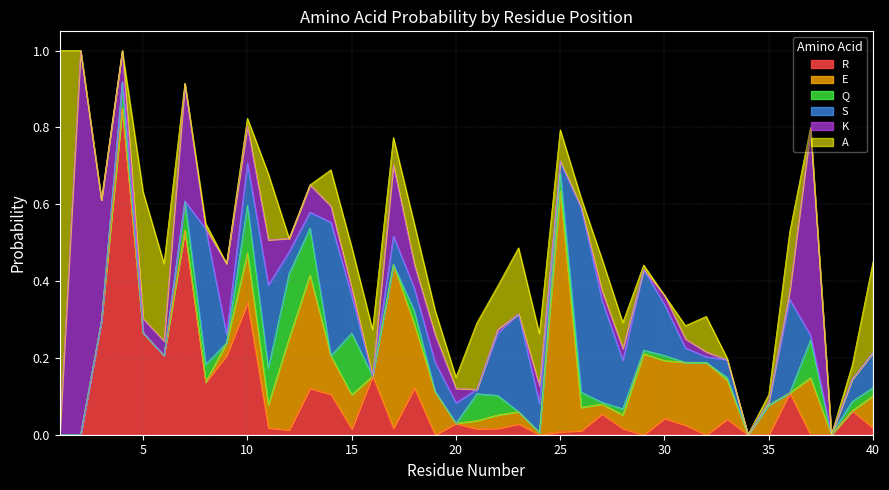

Rank the series by their maximum value, from lowest to highest.

Q, S, E, R, K, A